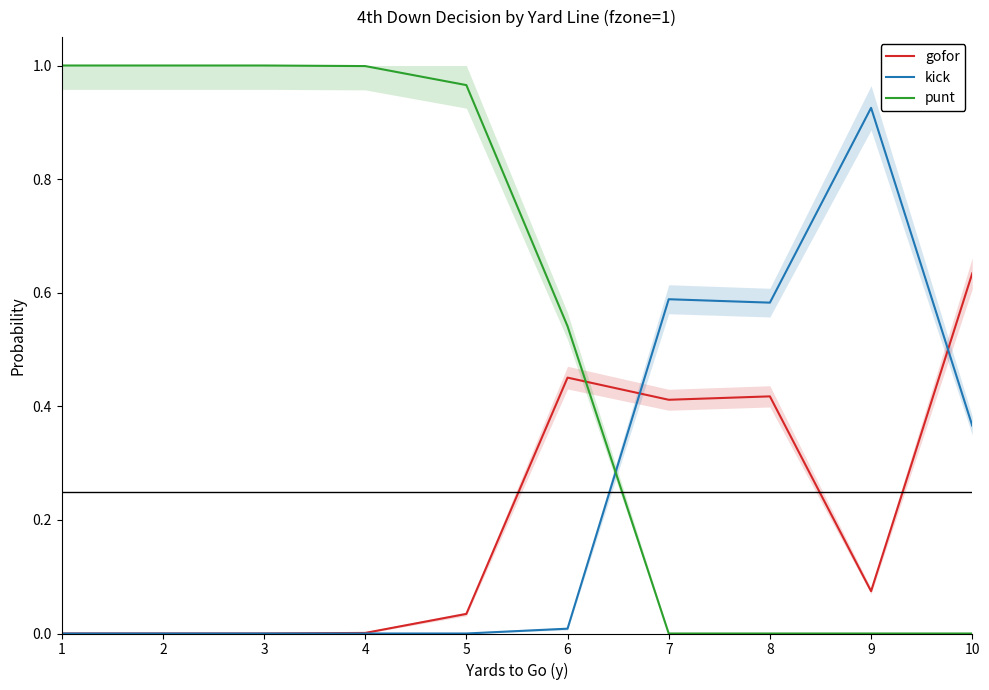

Between 7 and 1, which is larger?

7